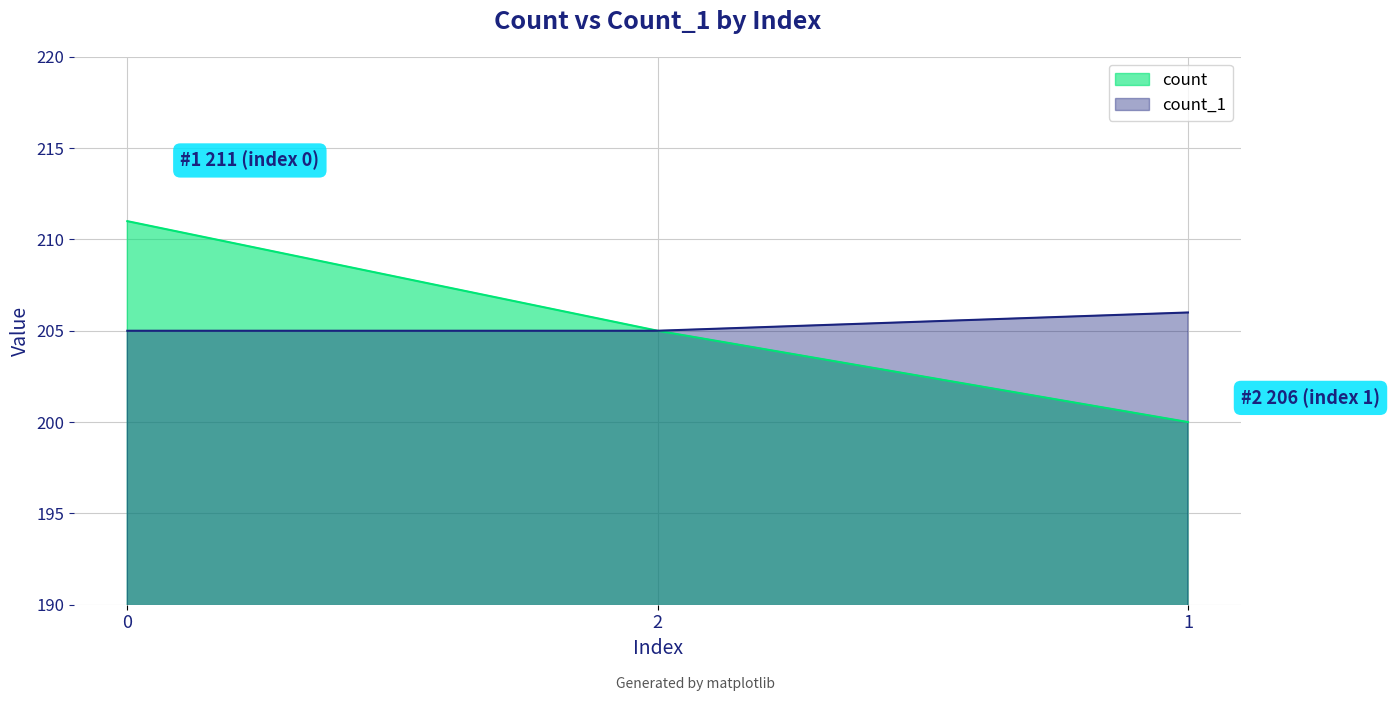

The value of count_1 at 2 is 302. True or false?

False